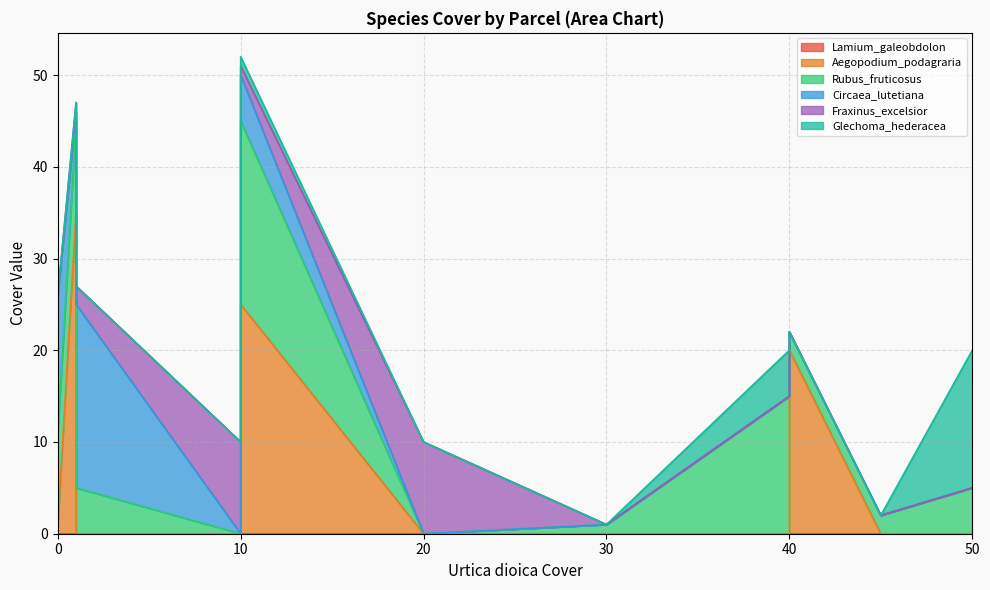

Rank the series by their maximum value, from lowest to highest.

Lamium_galeobdolon, Fraxinus_excelsior, Glechoma_hederacea, Rubus_fruticosus, Circaea_lutetiana, Aegopodium_podagraria